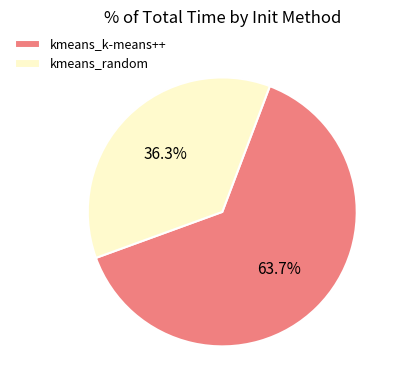

To the nearest percent, what percentage of the pie is kmeans_k-means++?

64%